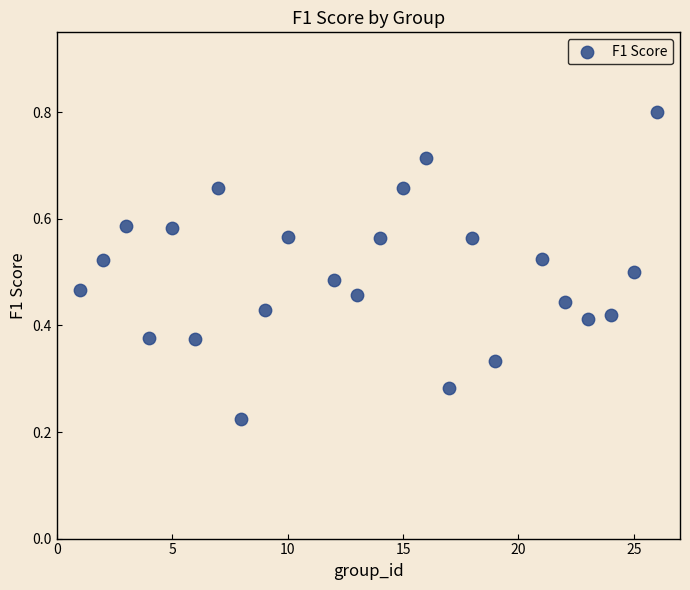

What is the range of X values (max minus min)?

25.0